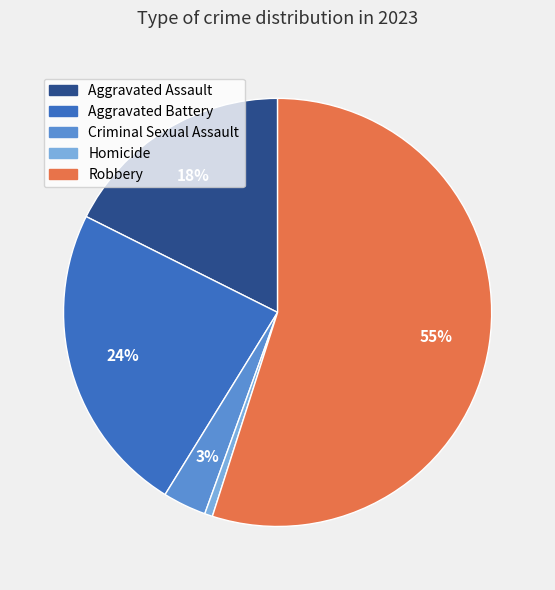

Count the number of slices in the pie.

5